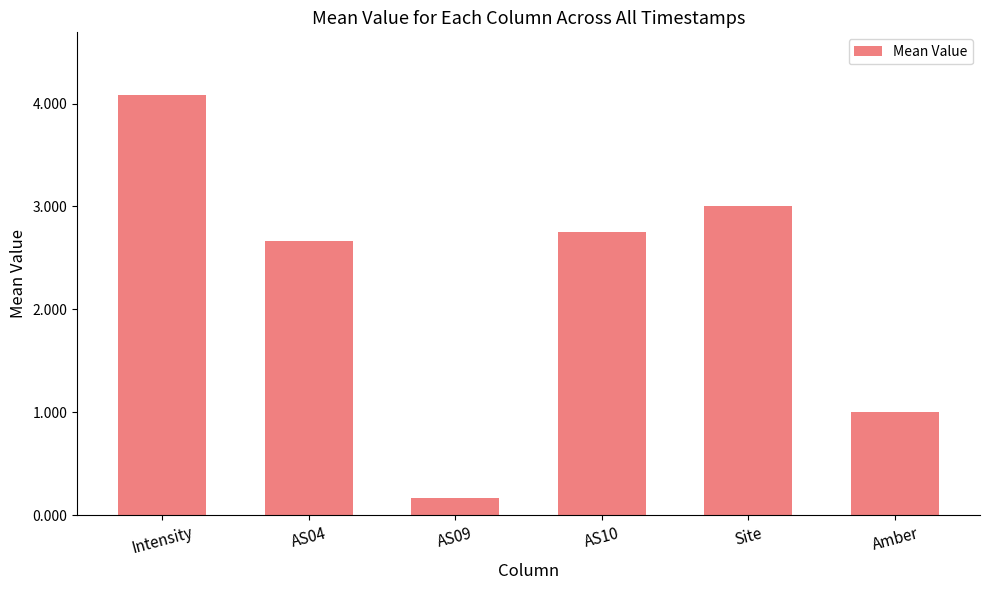

At which category does the chart reach its minimum across all series?

AS09